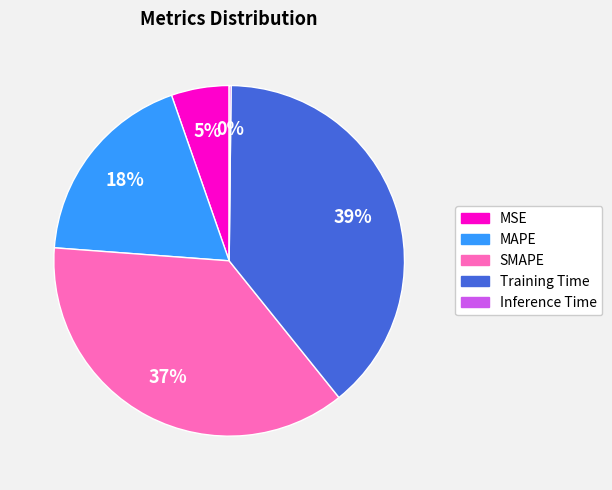

Does Training Time account for over 50% of the chart?

No